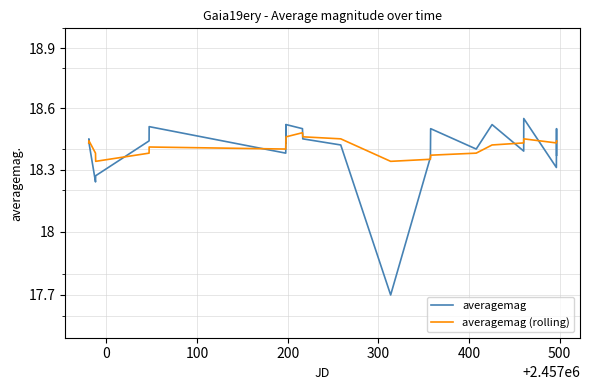

What is the difference between the maximum and second lowest values in the averagemag series?

0.3